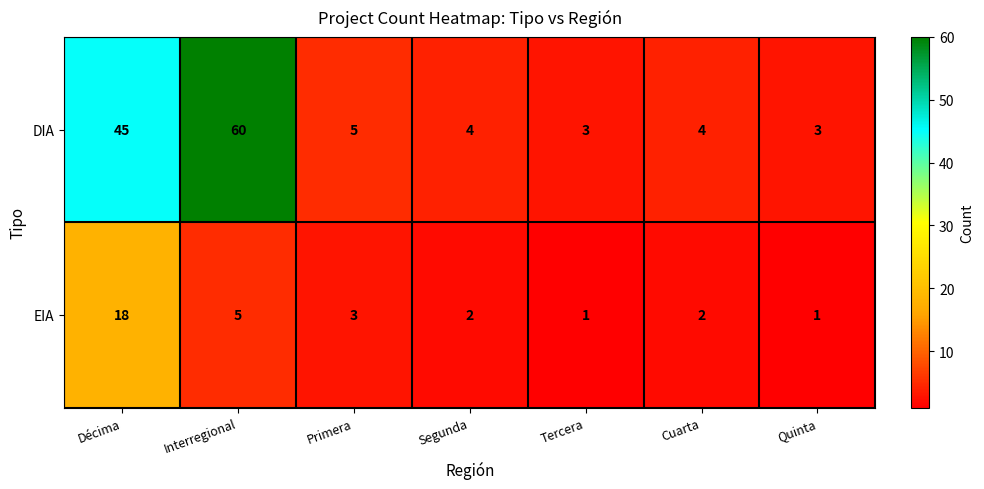

What is the maximum value shown in the chart?

60